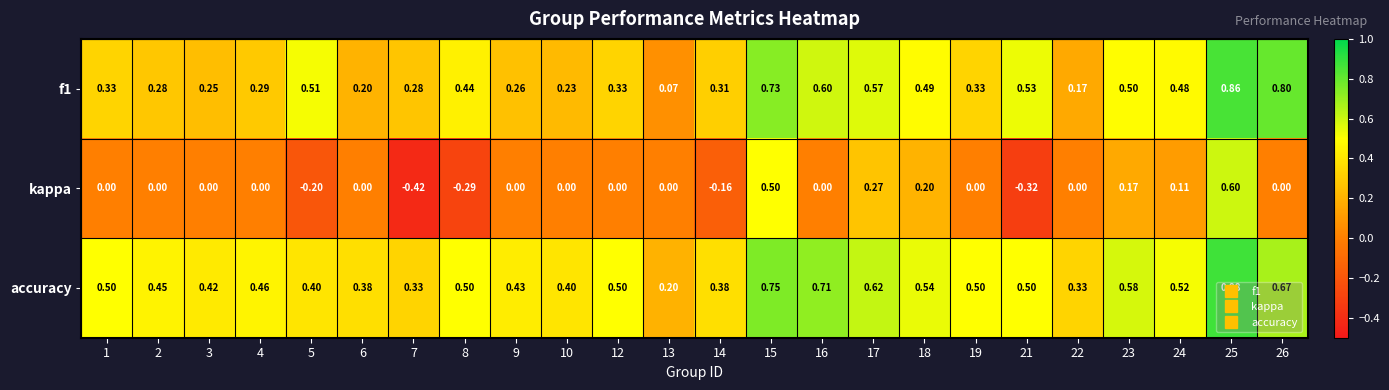

List the series in order of their peak value, lowest first.

kappa, f1, accuracy